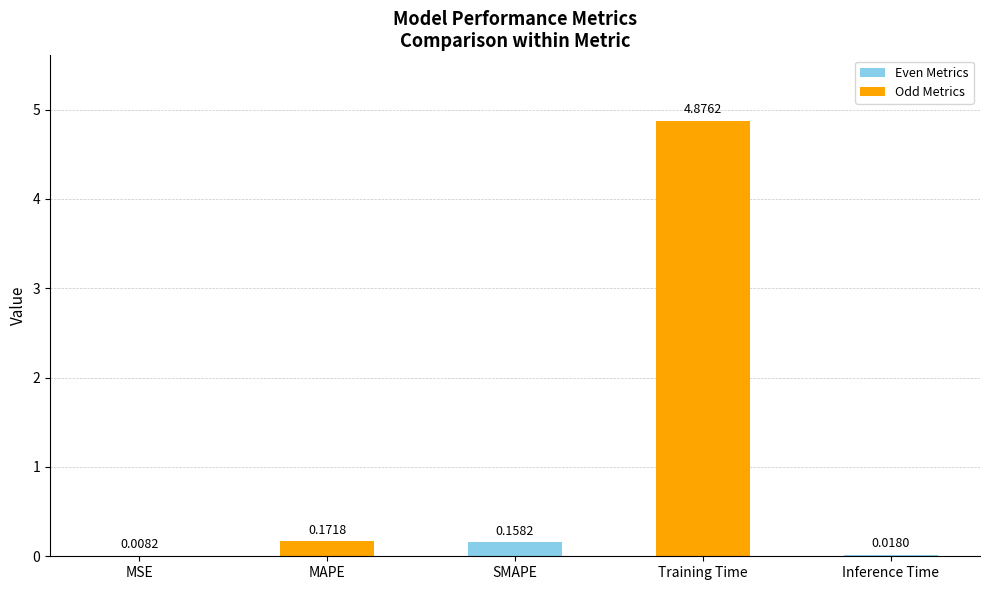

Which category has the highest value across all series?

Training Time